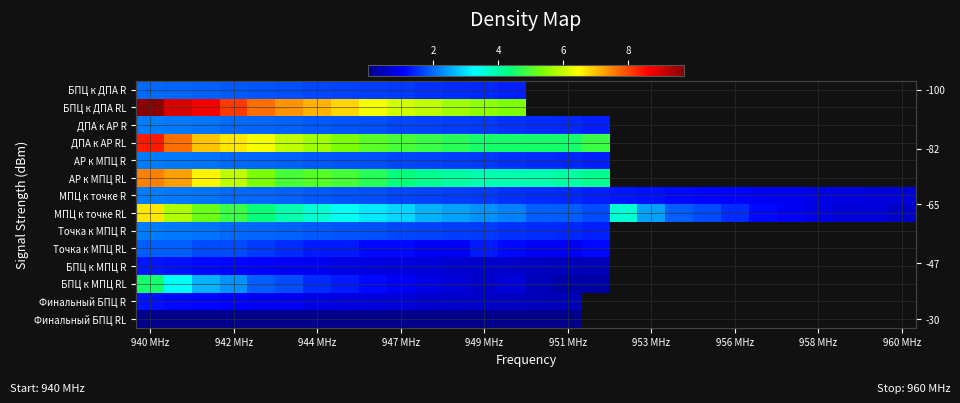

List the series in order of their peak value, highest first.

БПЦ к ДПА RL, ДПА к АР RL, АР к МПЦ RL, МПЦ к точке RL, БПЦ к МПЦ RL, ДПА к АР R, АР к МПЦ R, МПЦ к точке R, Точка к МПЦ R, БПЦ к ДПА R, Точка к МПЦ RL, БПЦ к МПЦ R, Финальный БПЦ R, Финальный БПЦ RL